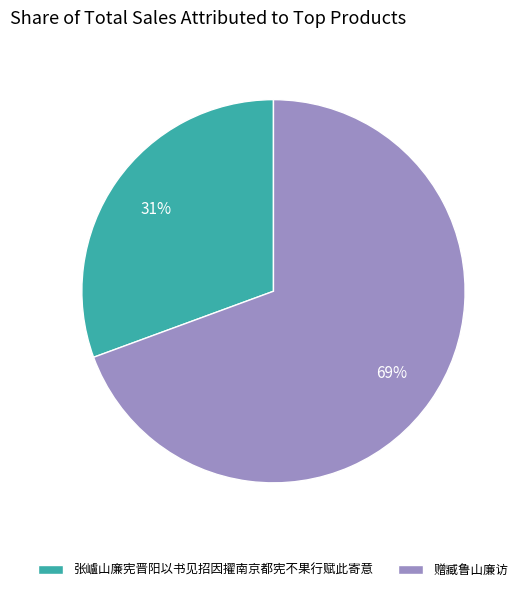

What is the largest slice in the pie chart?

赠臧鲁山廉访